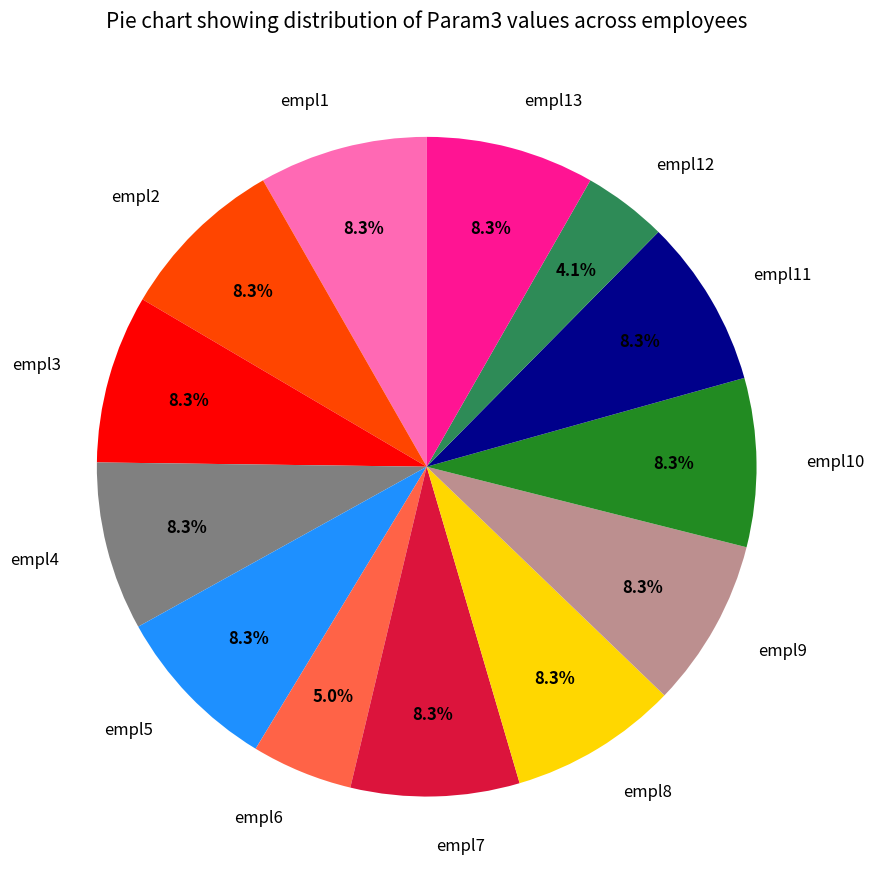

Which slice is the smallest?

empl12